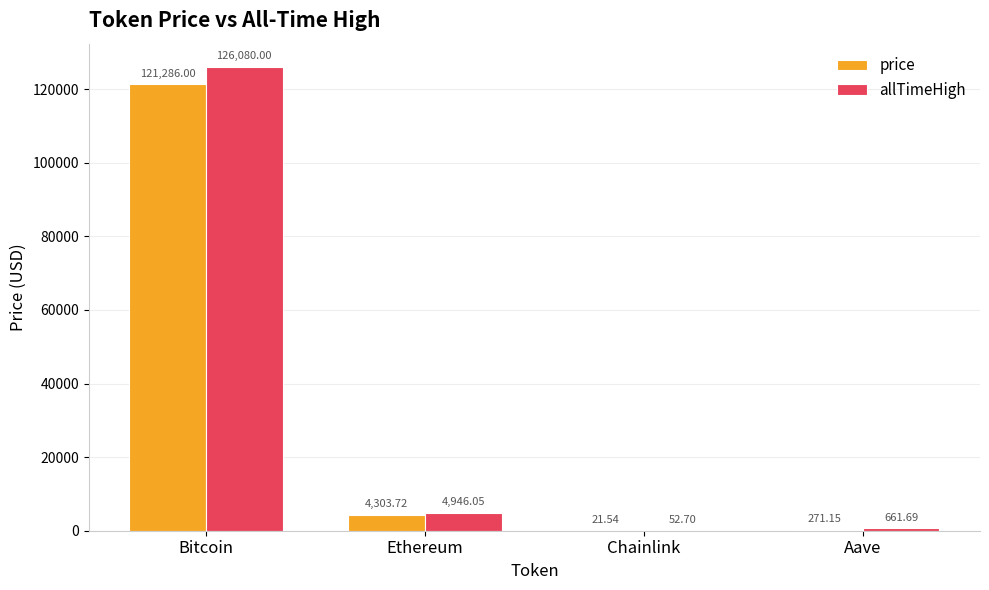

Between Ethereum and Chainlink, which series saw the biggest shift?

allTimeHigh